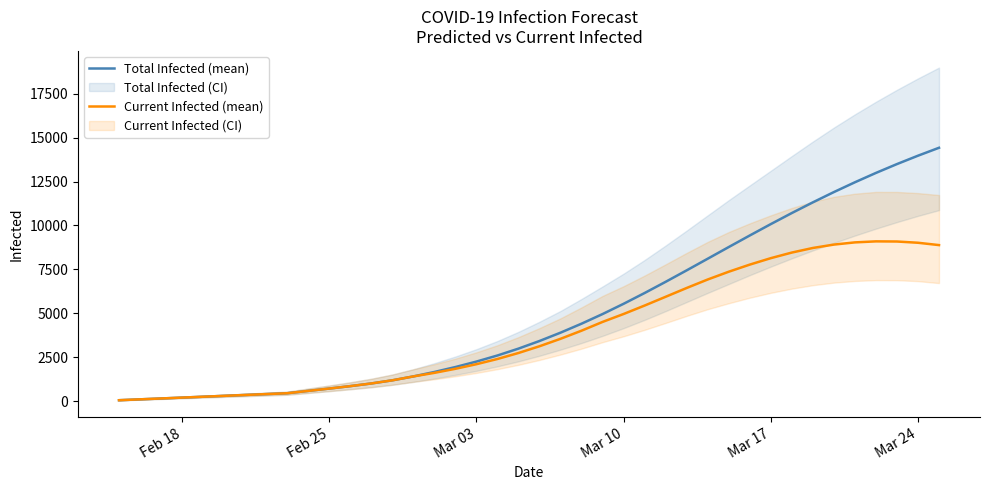

What is the maximum value for Total Infected (mean)?

14421